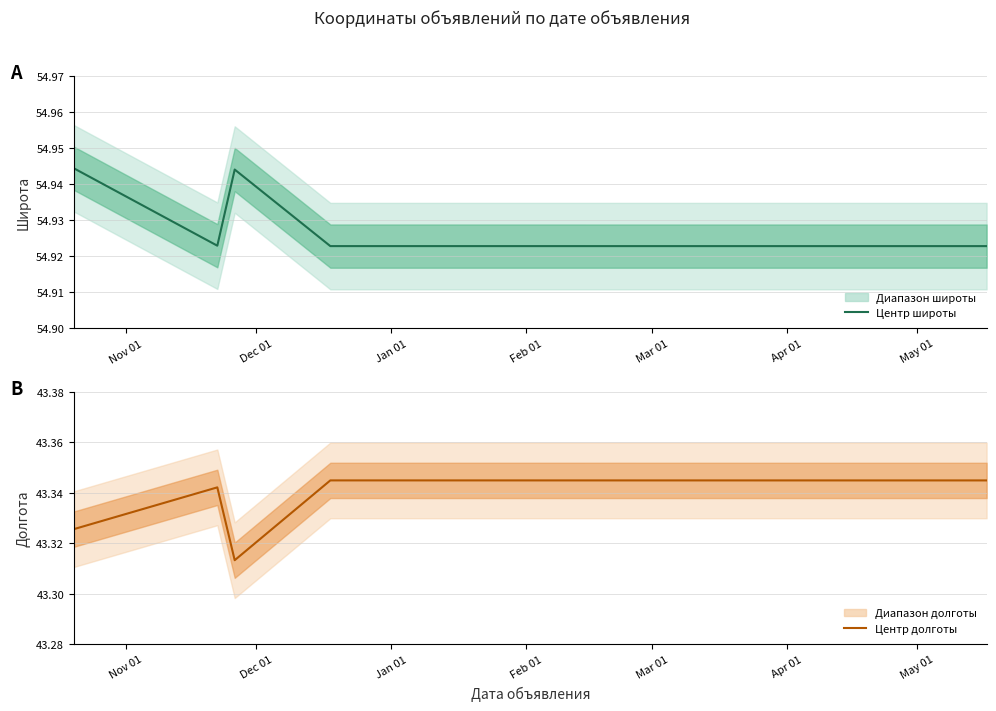

How many lines are shown in the chart?

2